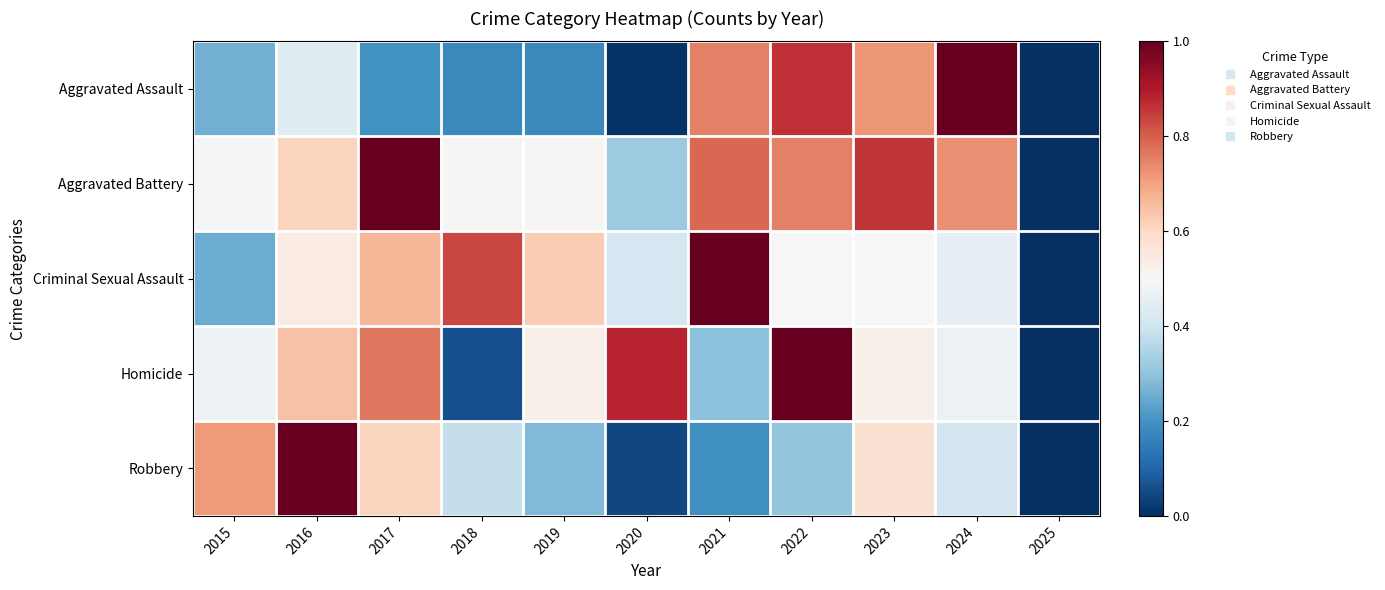

At how many categories does at least one series exceed 0?

10